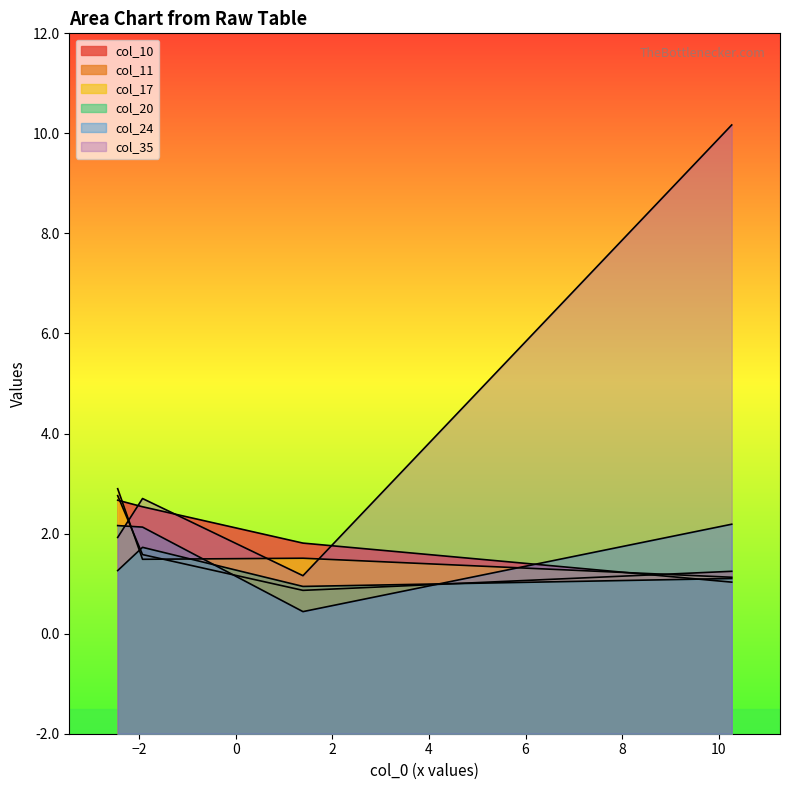

What are all the series names shown in the legend?

col_10, col_11, col_17, col_20, col_24, col_35